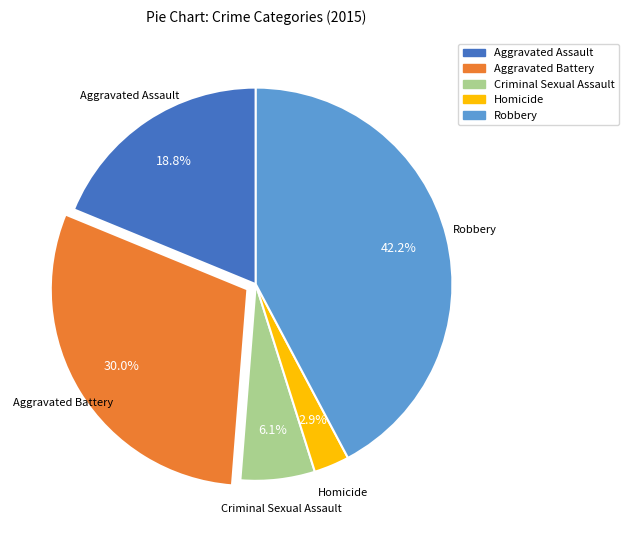

To the nearest percent, what is the difference between the largest and smallest slice percentages?

39%